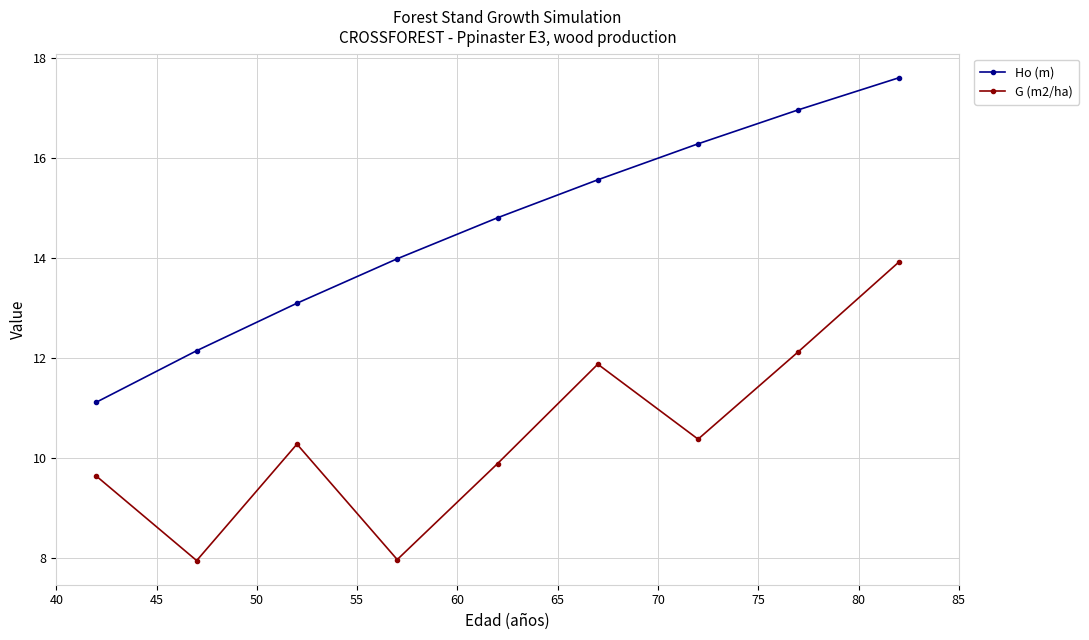

In G (m2/ha), how many points are lower than both neighbors (excluding endpoints)?

3